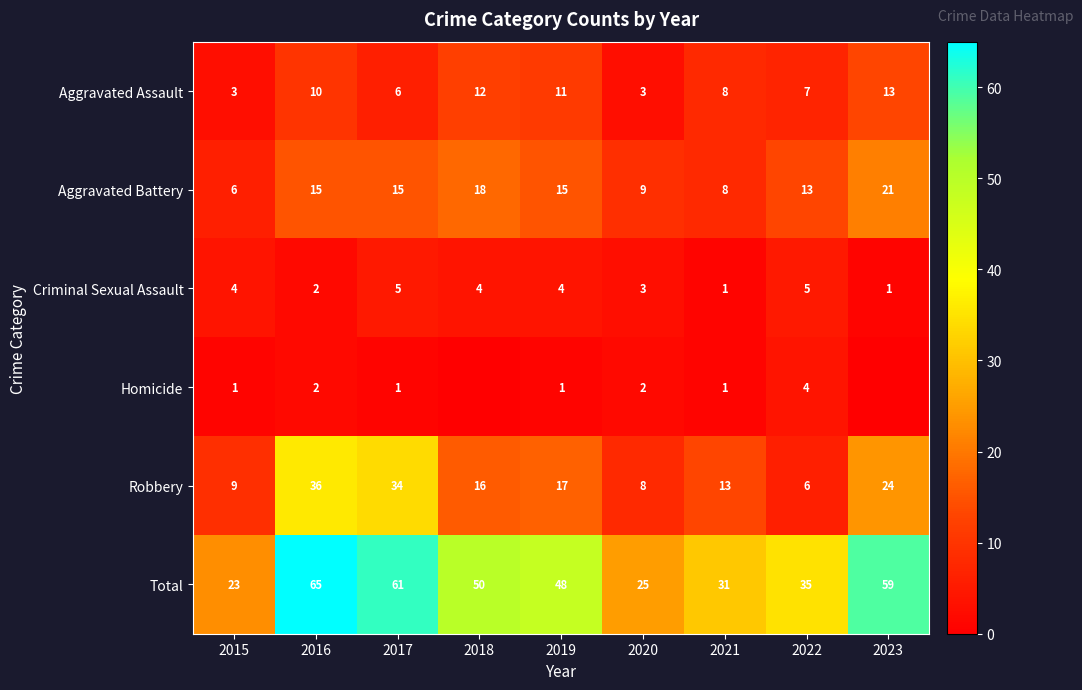

What is the sum of all Criminal Sexual Assault values?

29